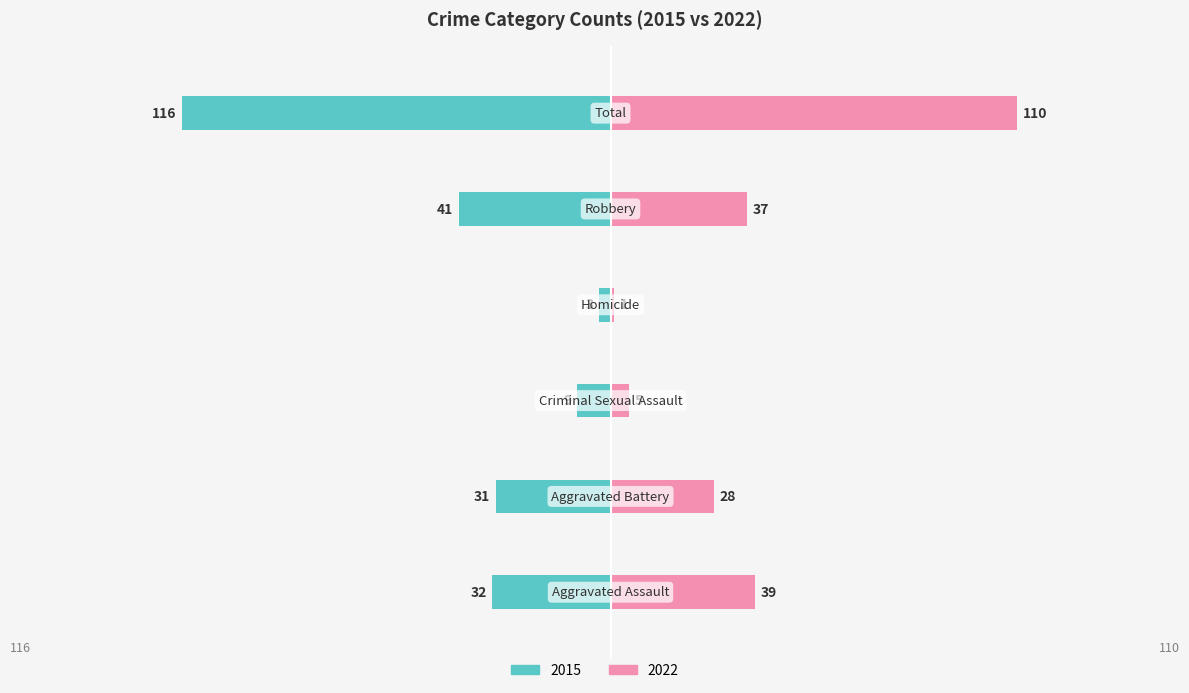

At which category does the chart reach its peak across all series?

Total